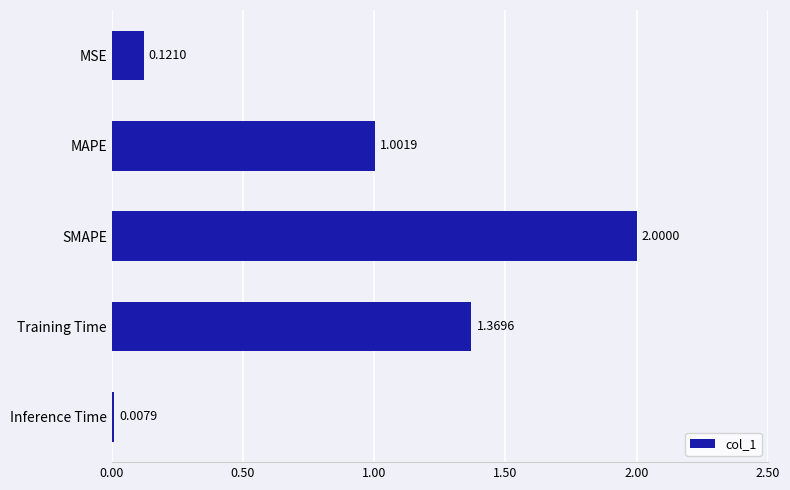

How many data points are above 1?

3